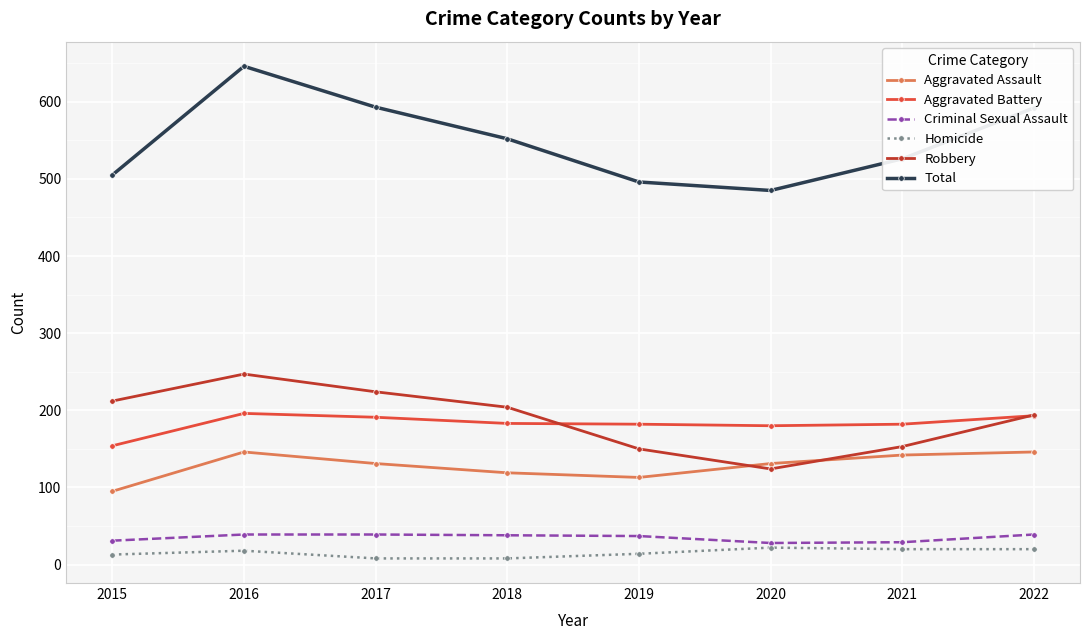

What is the highest value of the Criminal Sexual Assault series?

39